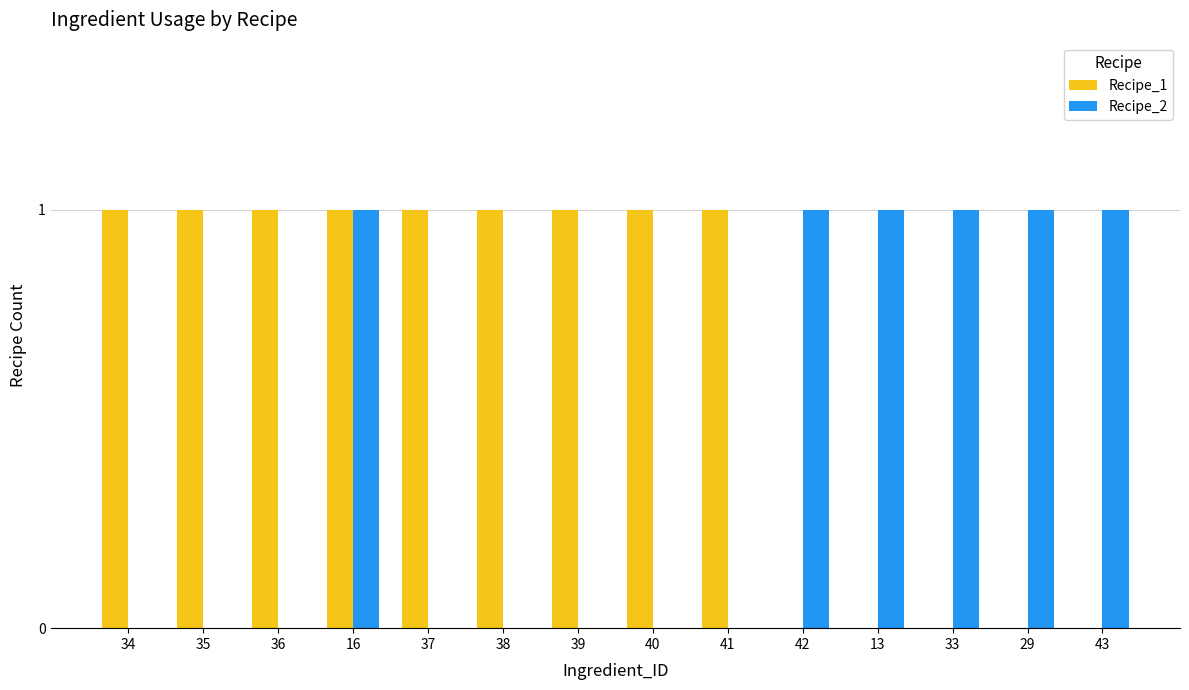

Is the value of Recipe_1 at 41 greater than the value of Recipe_2 at 36?

Yes